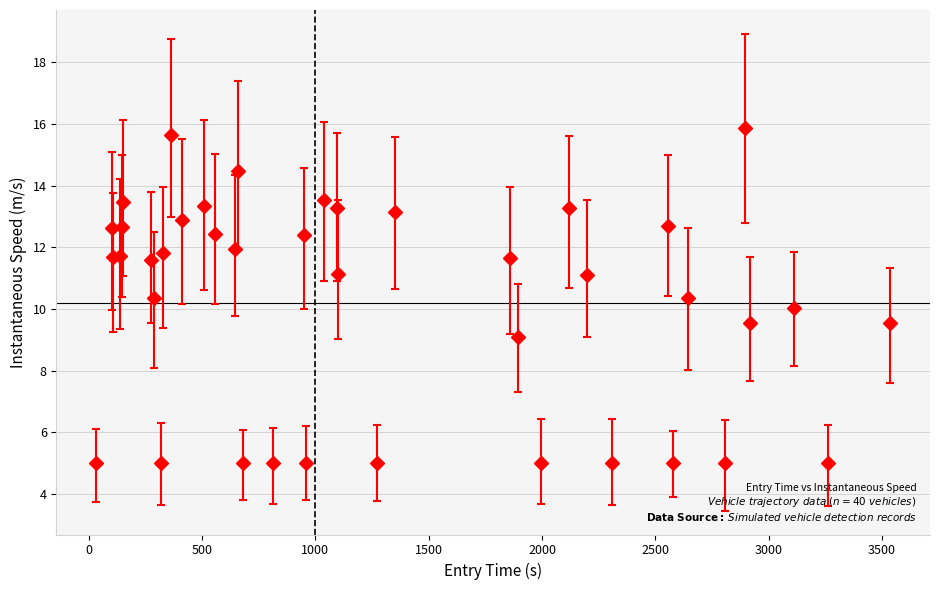

What is the difference between the maximum and minimum values?

10.9